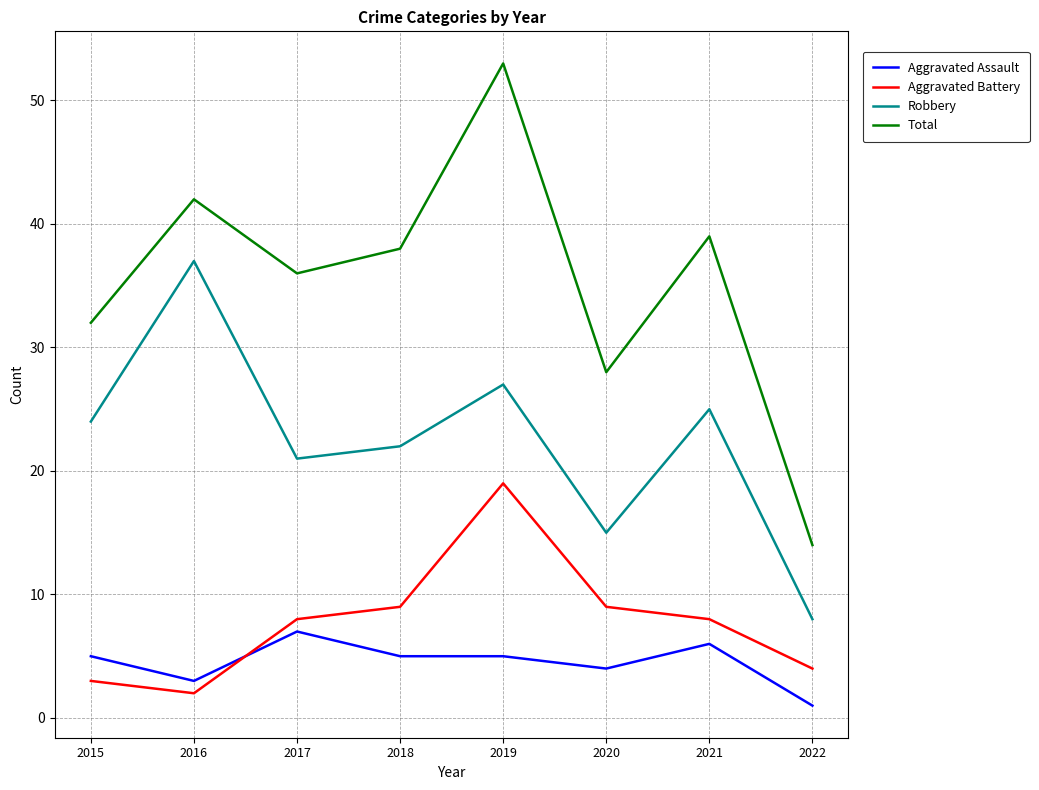

Does the chart display data point markers on the line(s)?

No